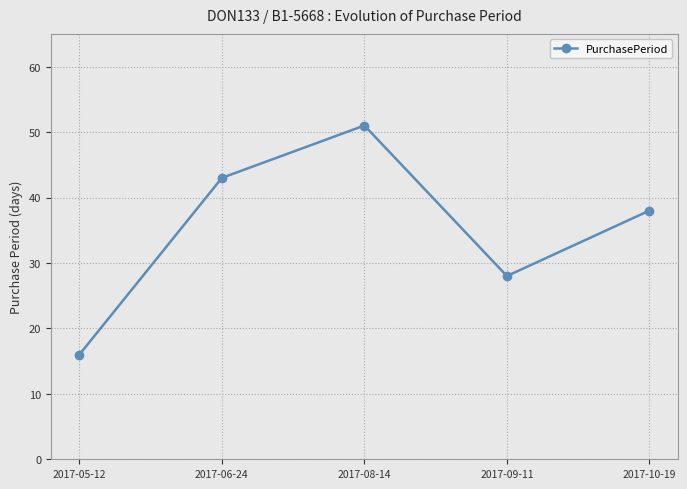

Reading left to right, list all the values displayed in this chart.

2017-05-12=16	2017-06-24=43	2017-08-14=51	2017-09-11=28	2017-10-19=38